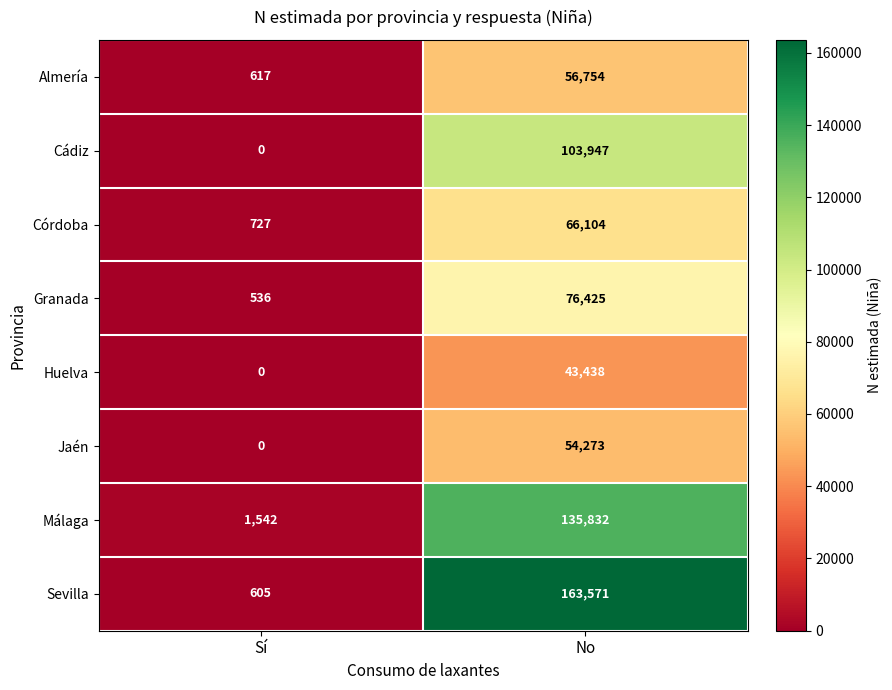

What is the difference between the Málaga values at Sí and No?

134290